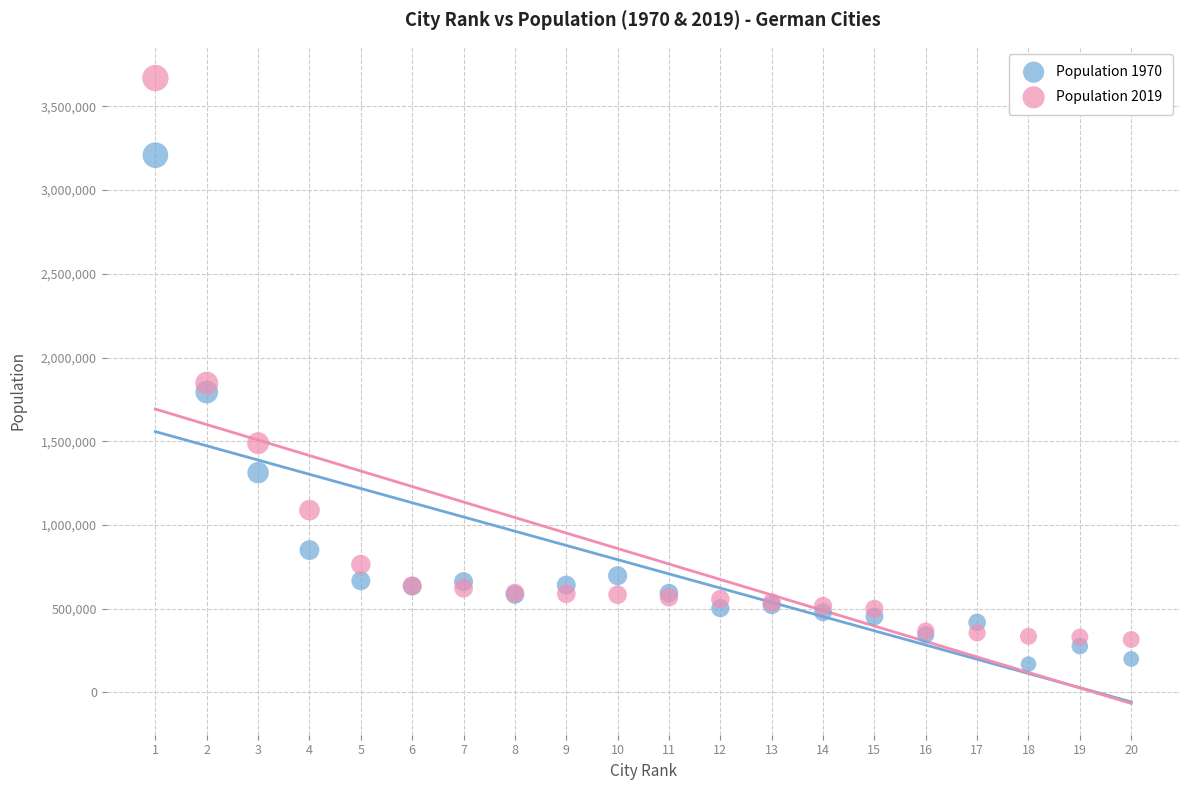

Which series has the largest Y range (max minus min)?

Population 2019